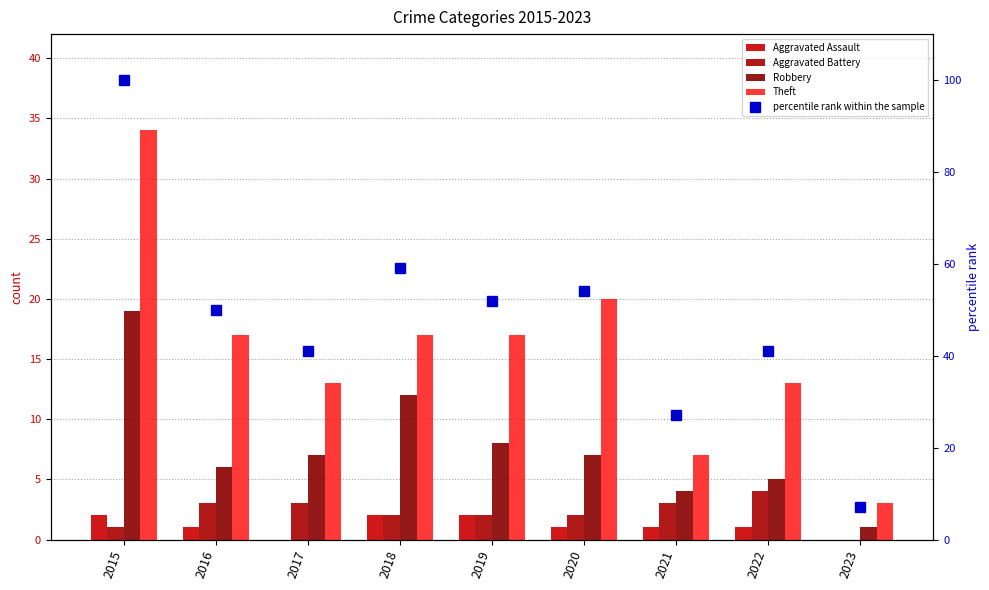

Are the bars horizontal?

No